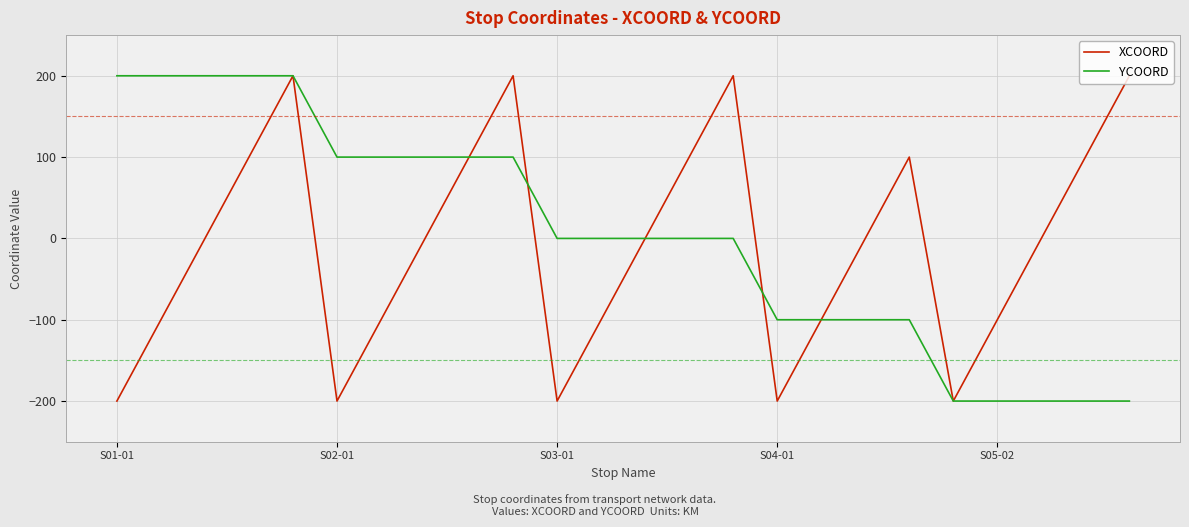

How many lines are shown in the chart?

2